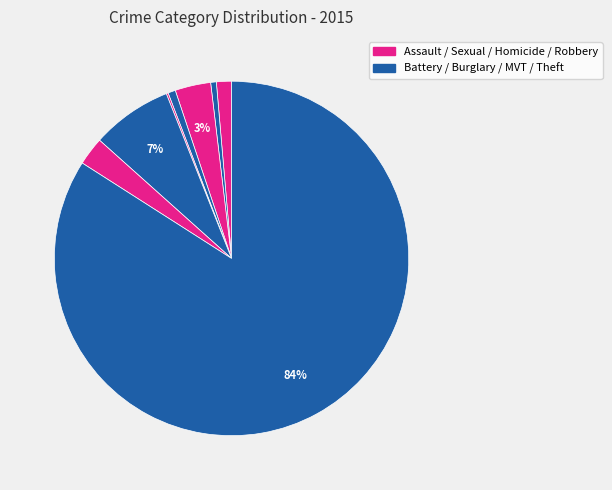

Rank the categories by value from lowest to highest.

Homicide, Aggravated Battery, Criminal Sexual Assault, Aggravated Assault, Robbery, Burglary, Motor Vehicle Theft, Theft